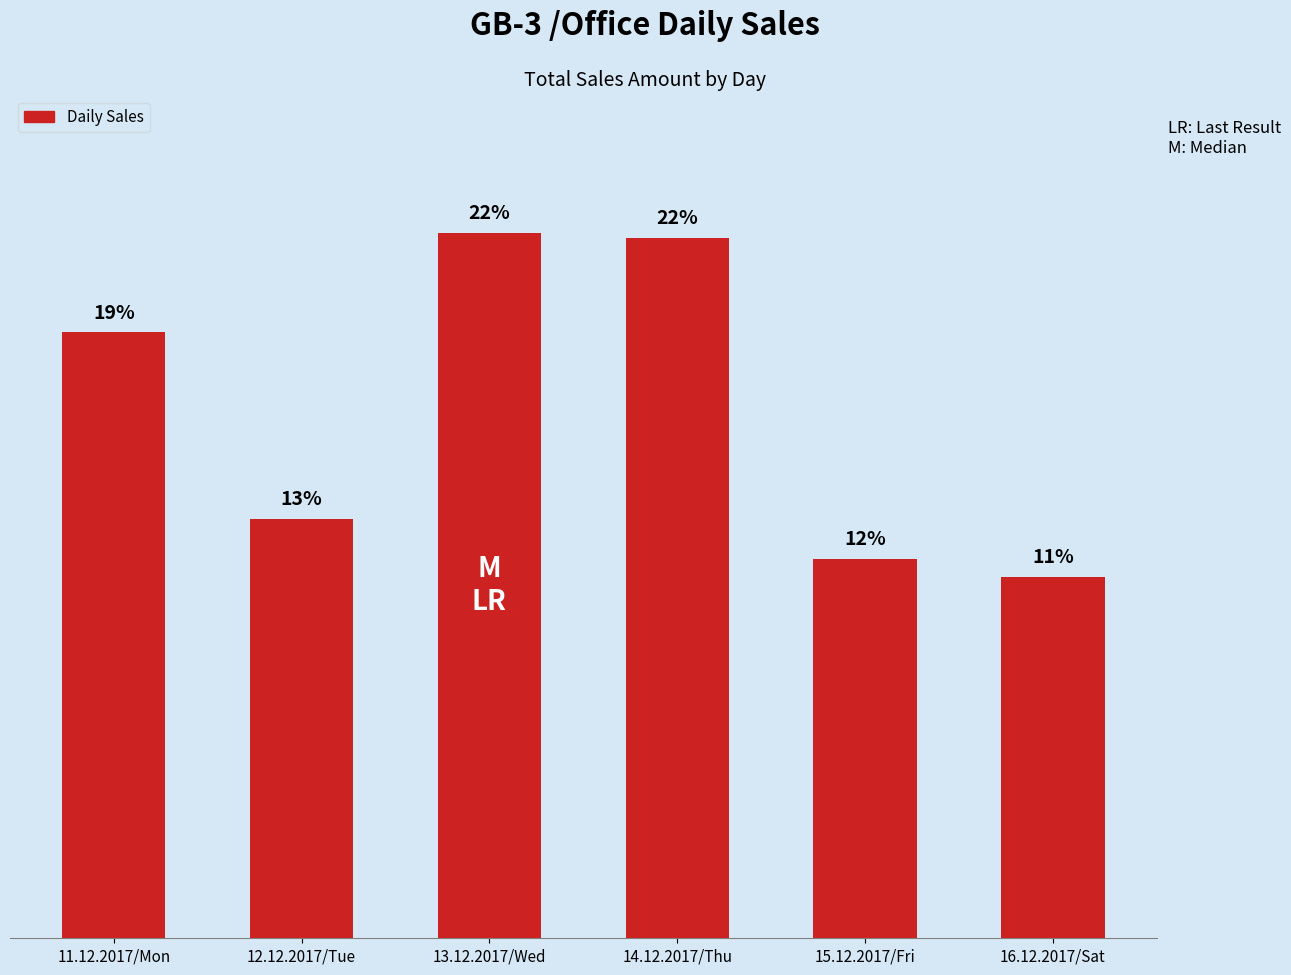

Rank the categories by value from highest to lowest.

13.12.2017/Wed, 14.12.2017/Thu, 11.12.2017/Mon, 12.12.2017/Tue, 15.12.2017/Fri, 16.12.2017/Sat